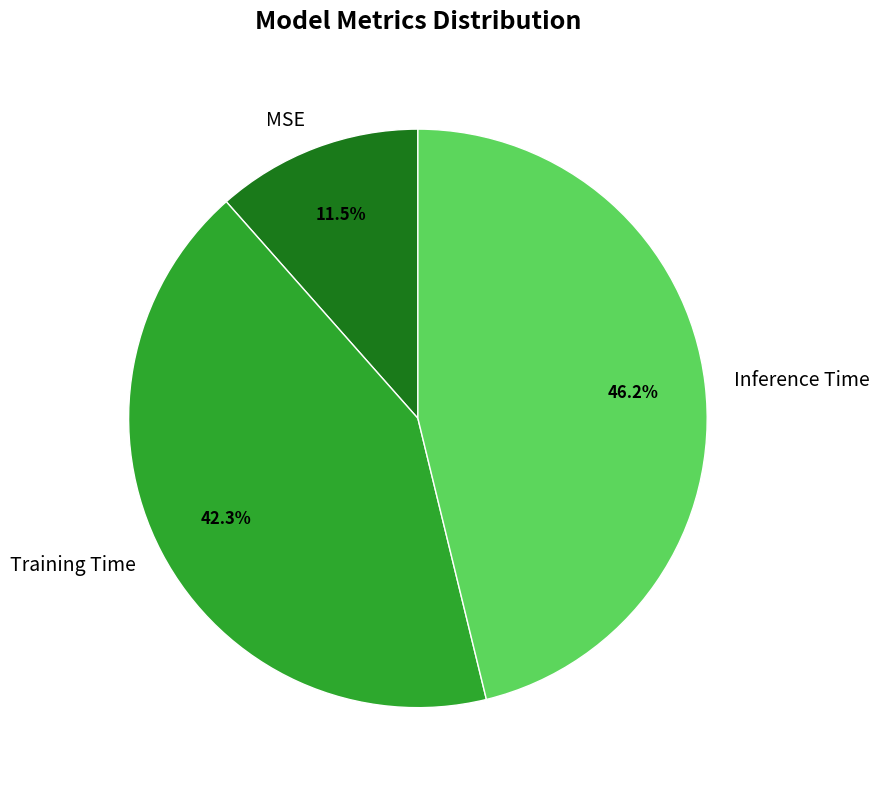

The Training Time slice represents 50% of the pie. True or false?

False